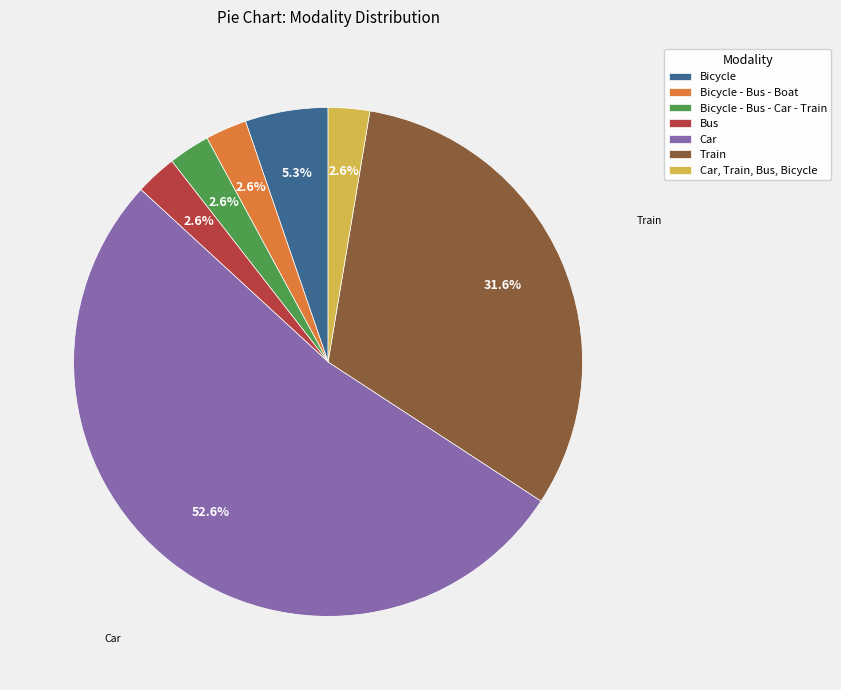

How many segments does this pie chart have?

7